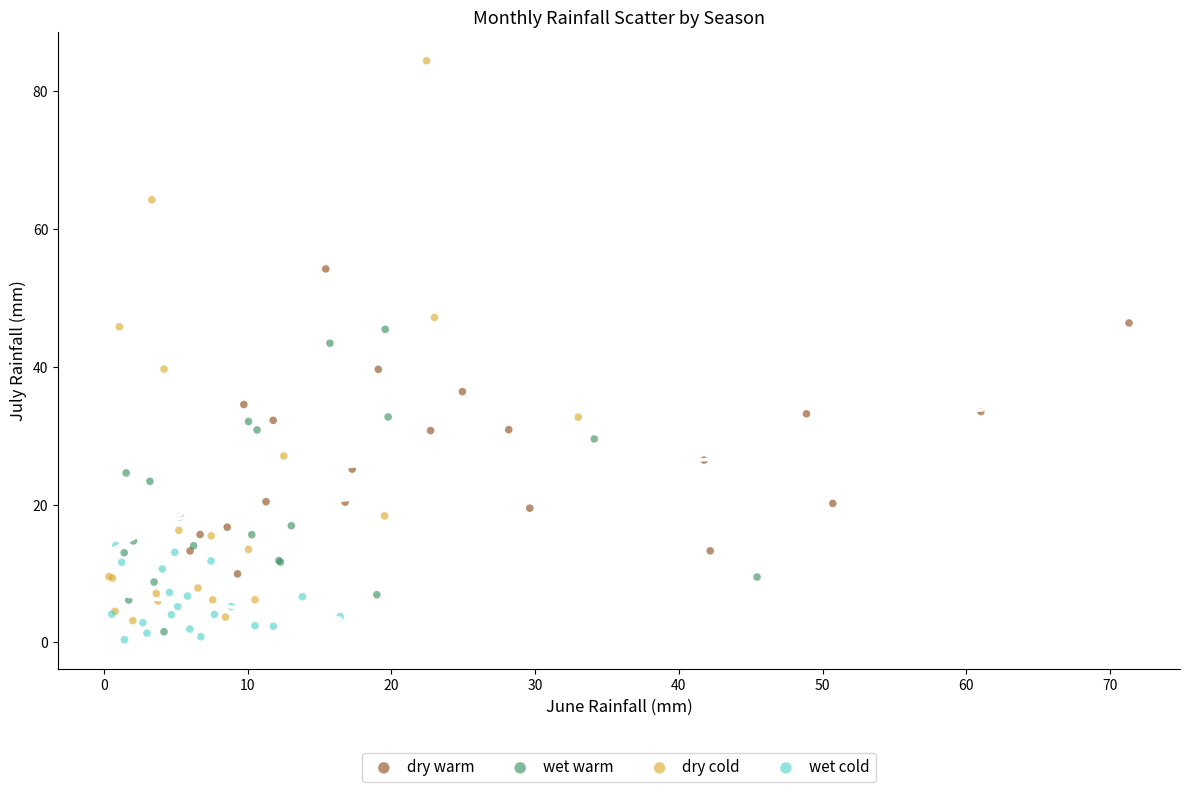

Which series reaches the minimum Y coordinate?

wet cold